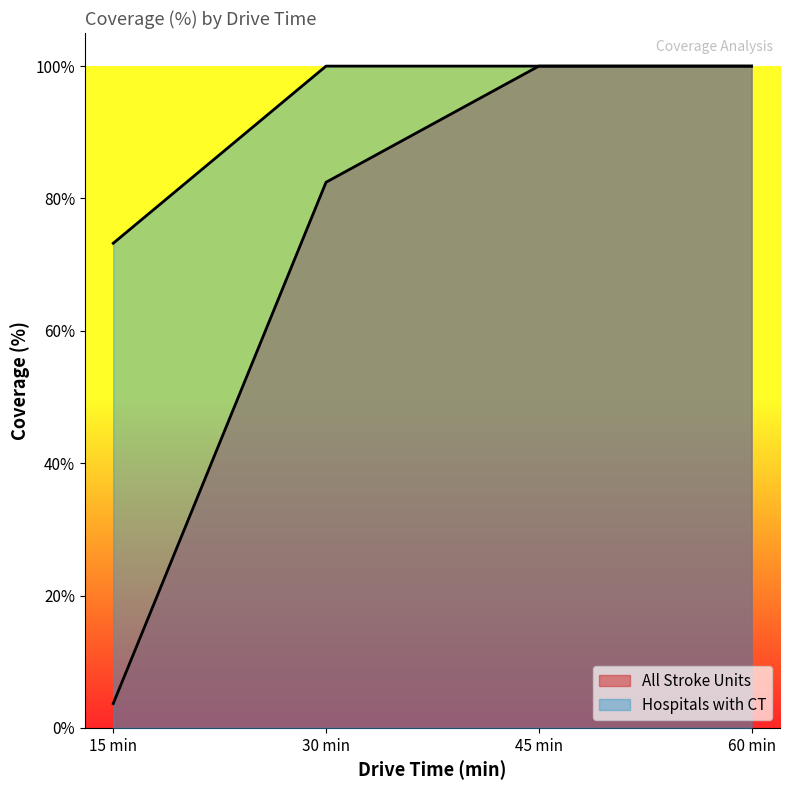

At which label is Hospitals with CT closest to 86?

15 min